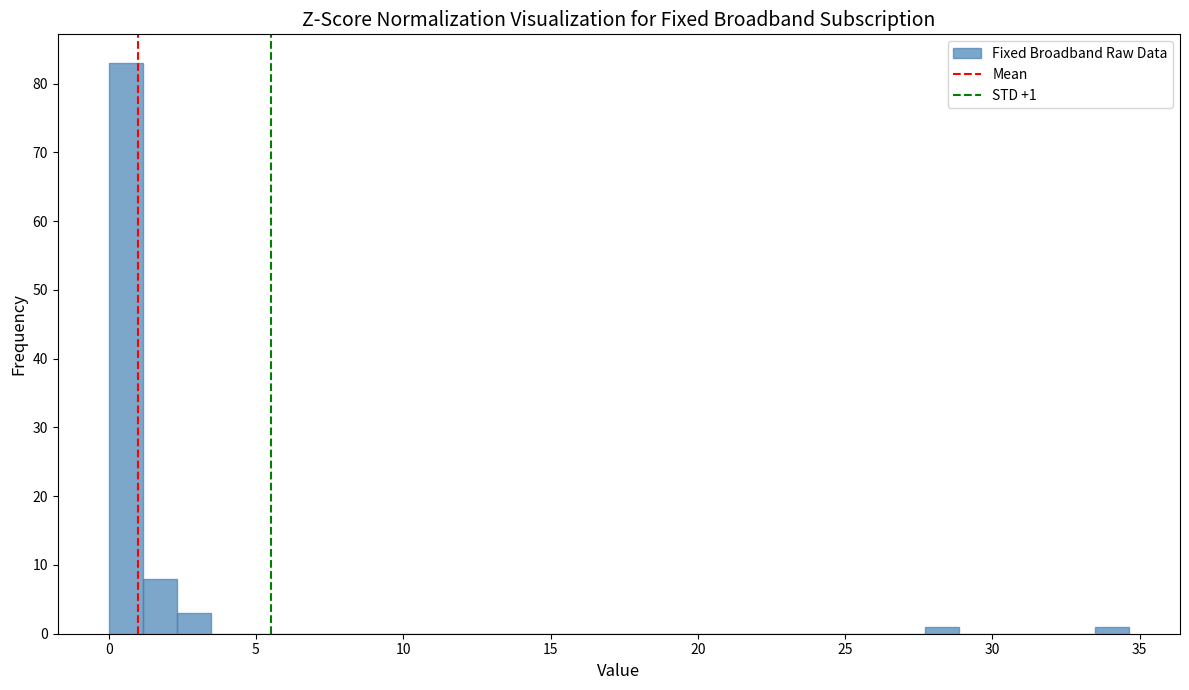

Around what value on the x-axis is the tallest bar? Give the approximate position of its centre, as read against the axis.

0.5